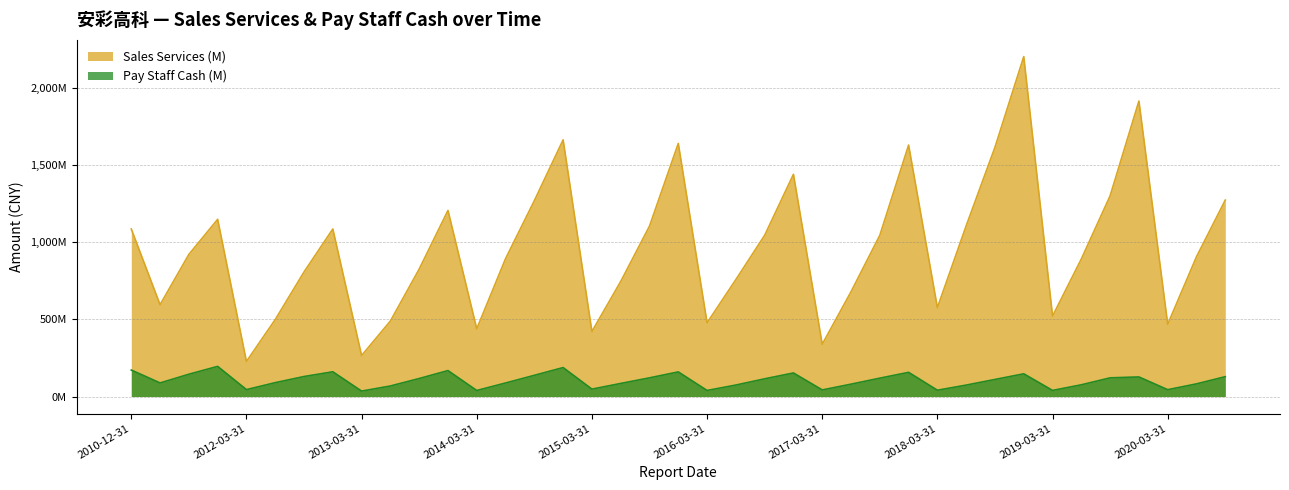

What position from the left is 2010-12-31?

1